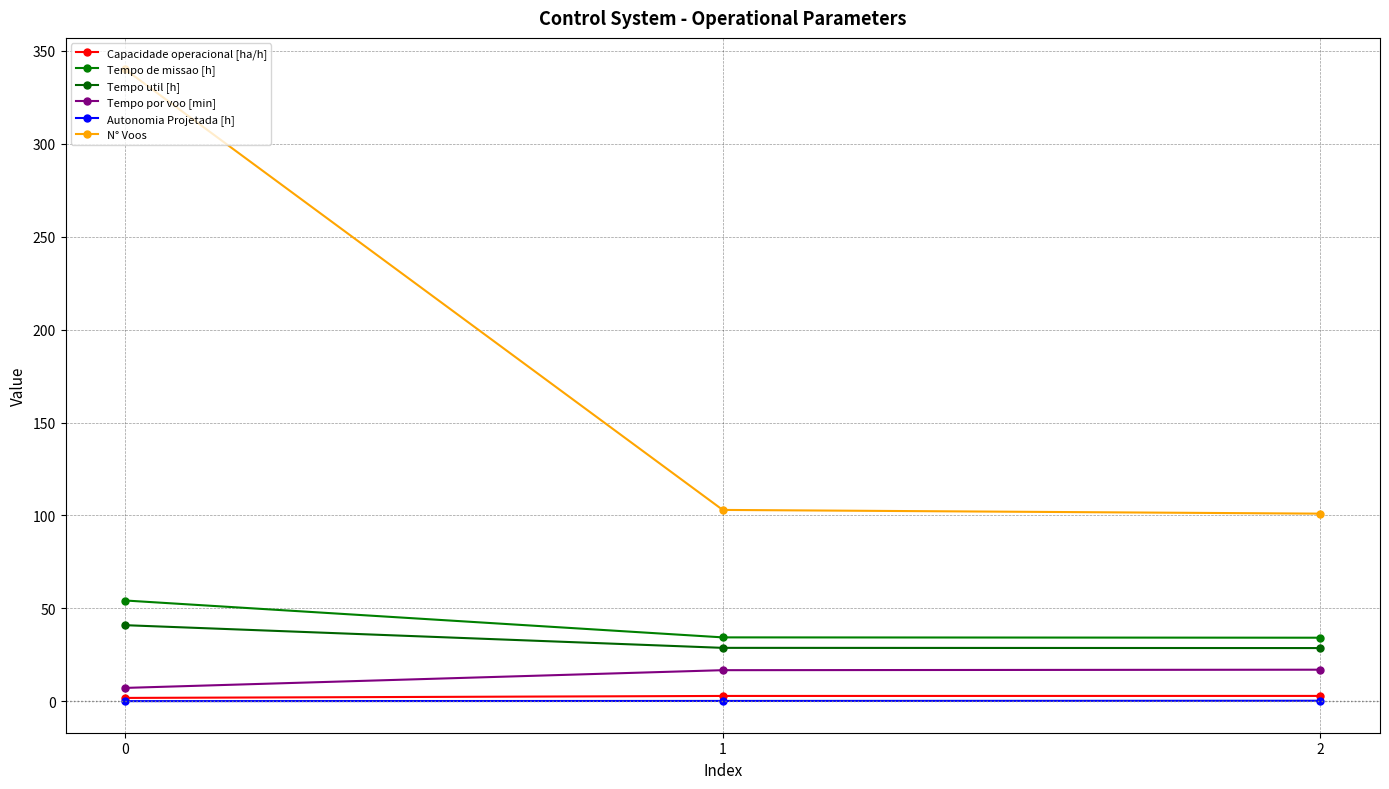

How many data points in Tempo por voo [min] are above 16?

2